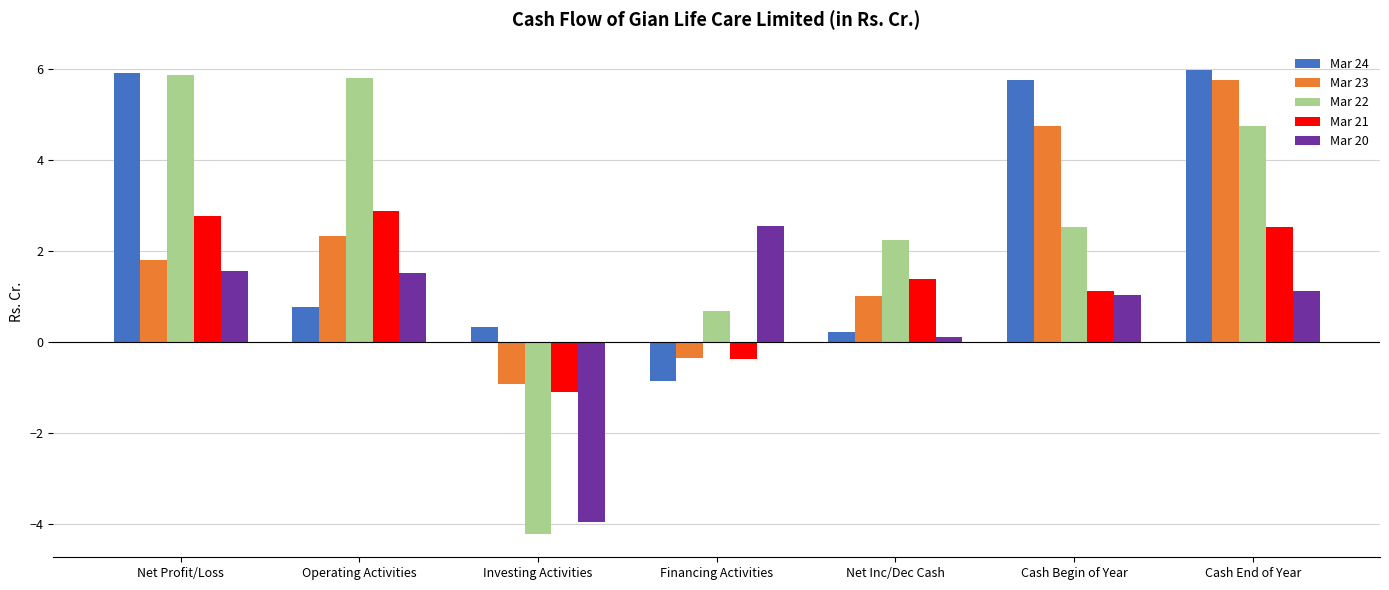

Are the bars grouped side by side (vs. stacked)?

Yes